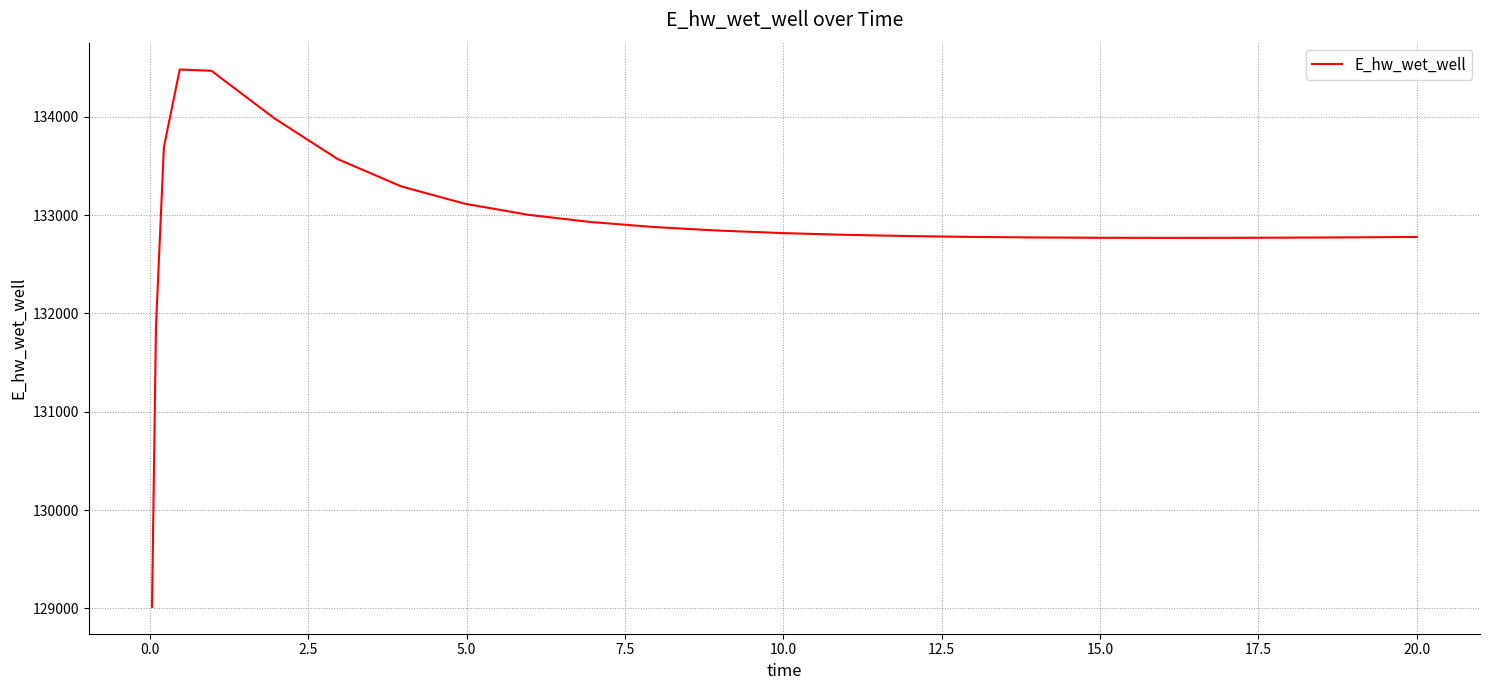

What is the smallest value displayed?

129015.7